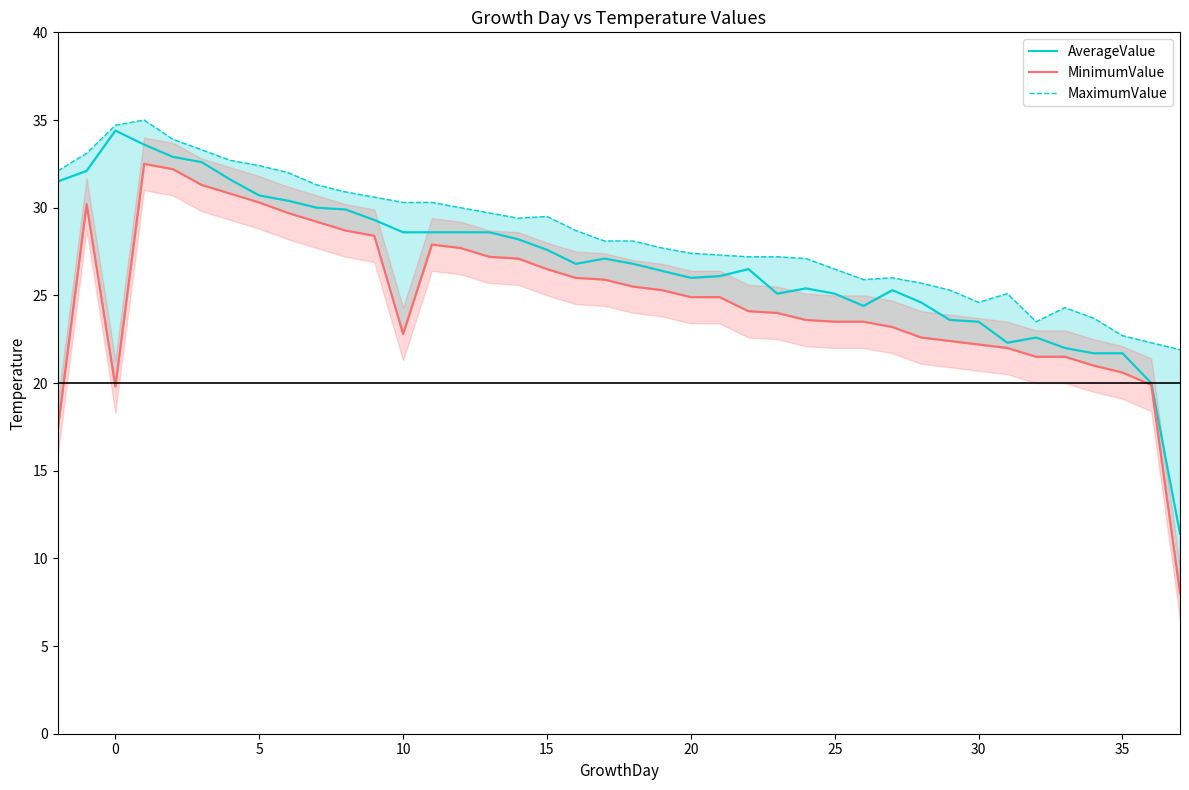

Is it true that MinimumValue equals 13.6 at 28?

False